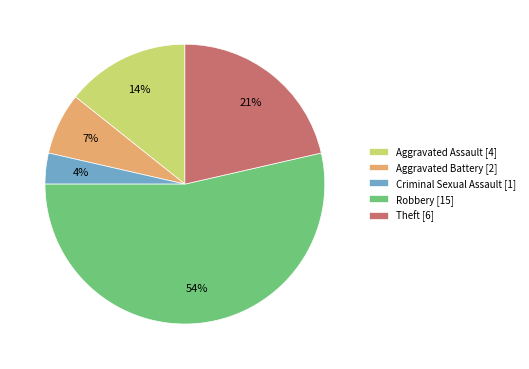

To the nearest percent, what is the difference between the Theft [6] and Aggravated Assault [4] slice percentages?

7%